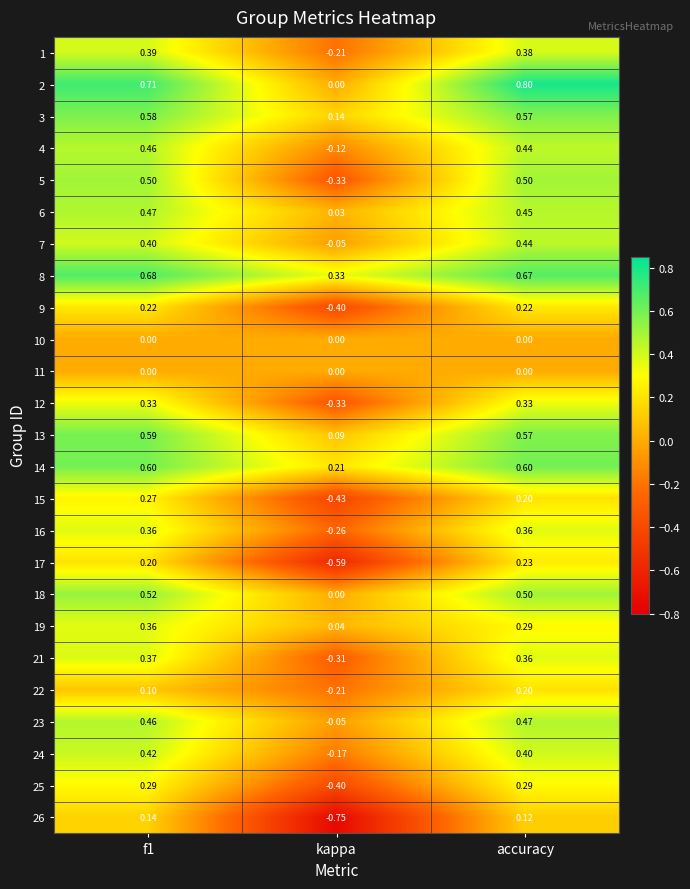

How many values in 15 are below zero?

1